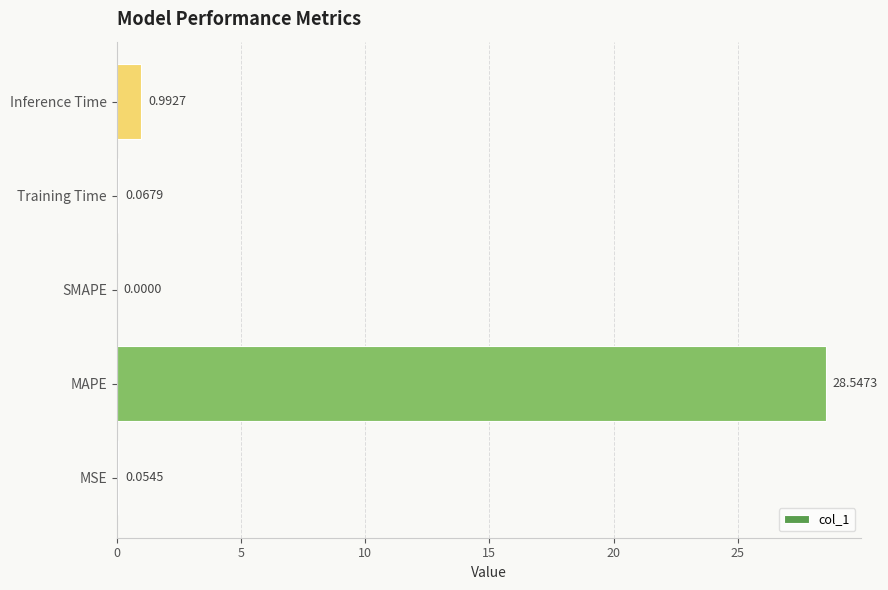

Which label corresponds to the largest value in the chart?

MAPE